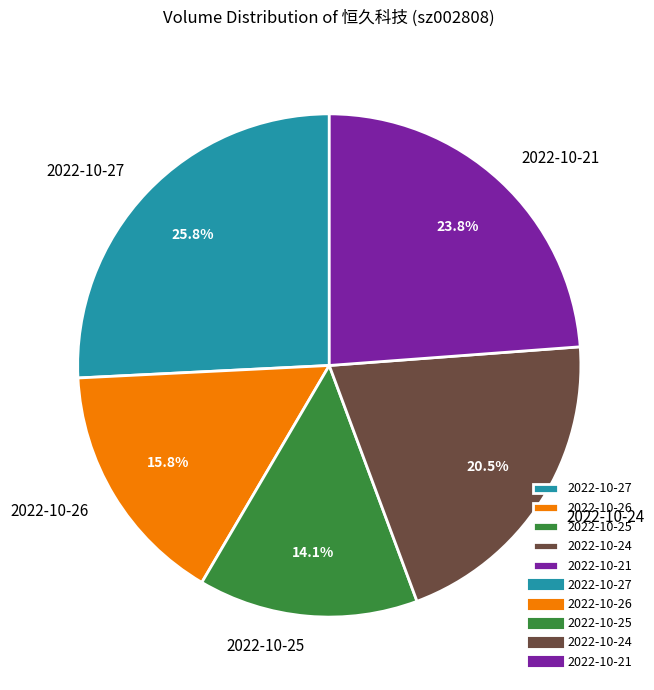

What is the largest slice in the pie chart?

2022-10-27